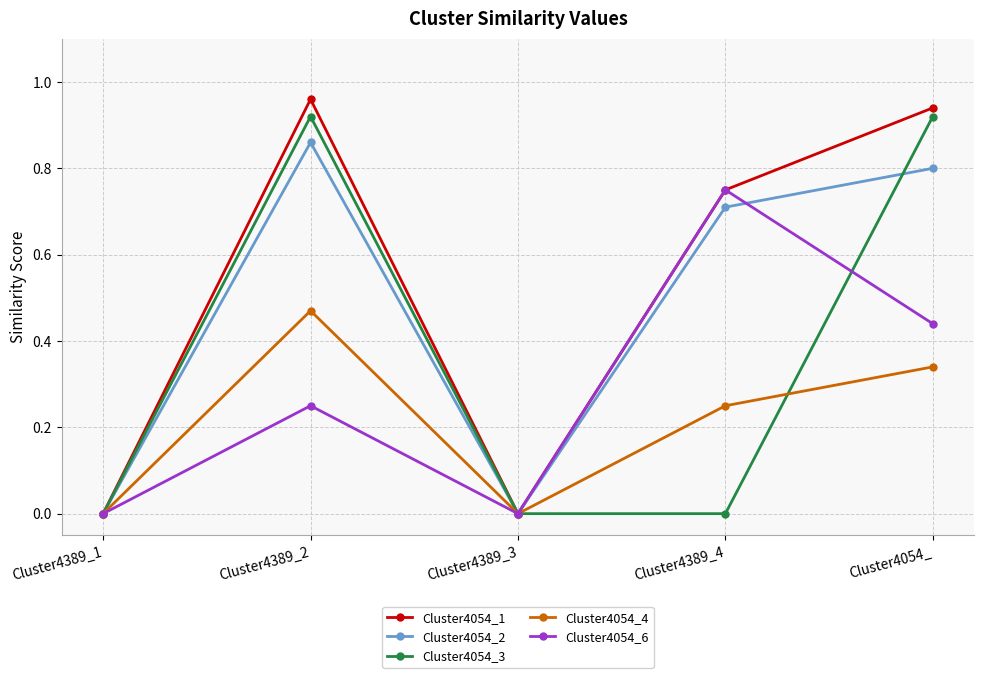

The Cluster4054_1 series shows -0.5 at Cluster4389_1. True or false?

False